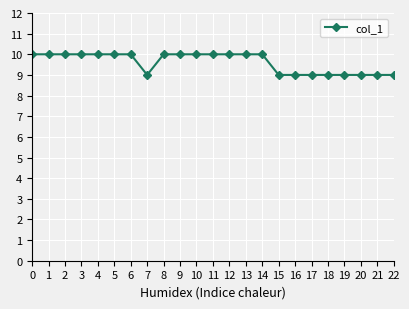

Reading left to right, transcribe all the data shown in this chart.

0=10	1=10	2=10	3=10	4=10	5=10	6=10	7=9	8=10	9=10	10=10	11=10	12=10	13=10	14=10	15=9	16=9	17=9	18=9	19=9	20=9	21=9	22=9